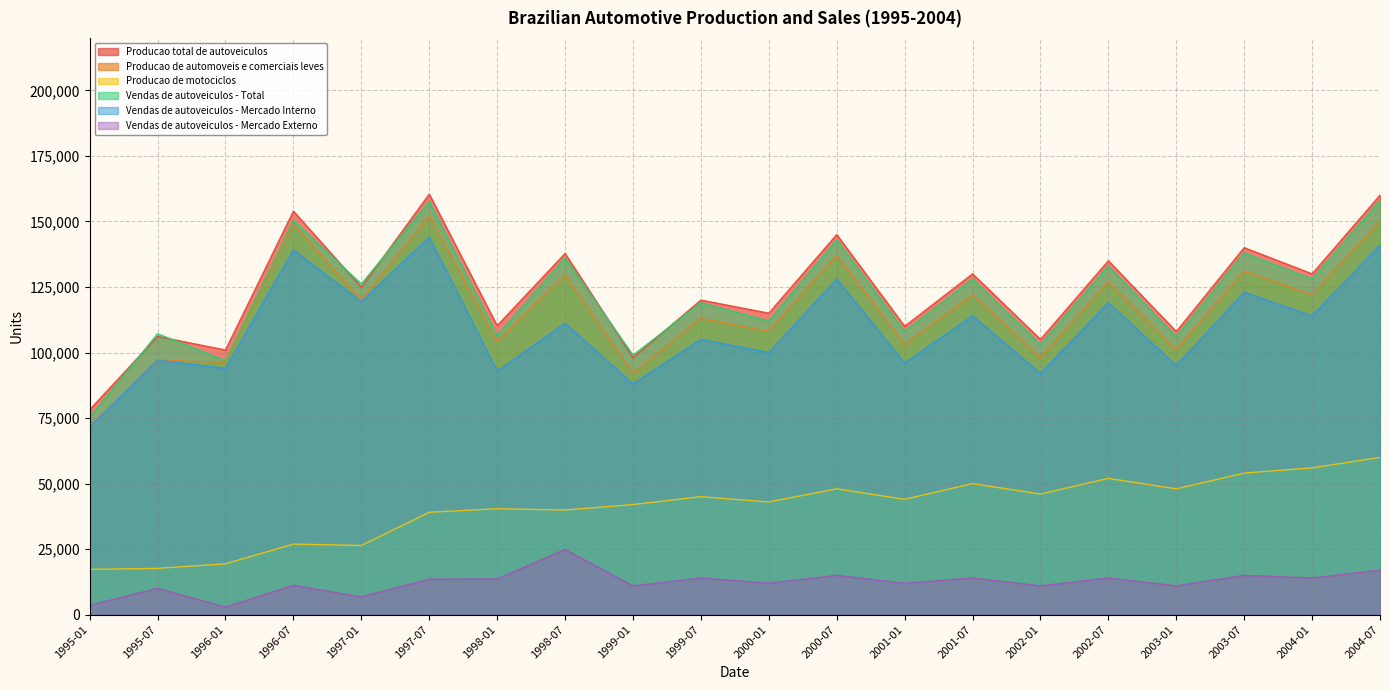

How many lines are shown in the chart?

6